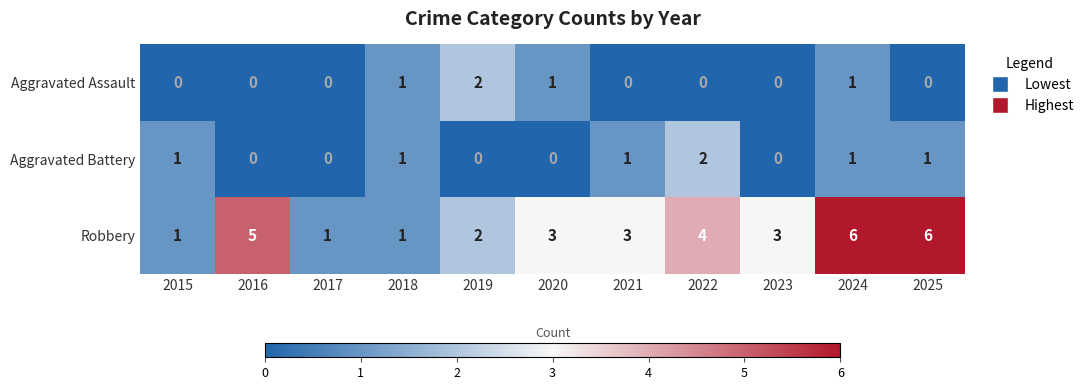

At which label does Aggravated Battery reach its peak?

2022